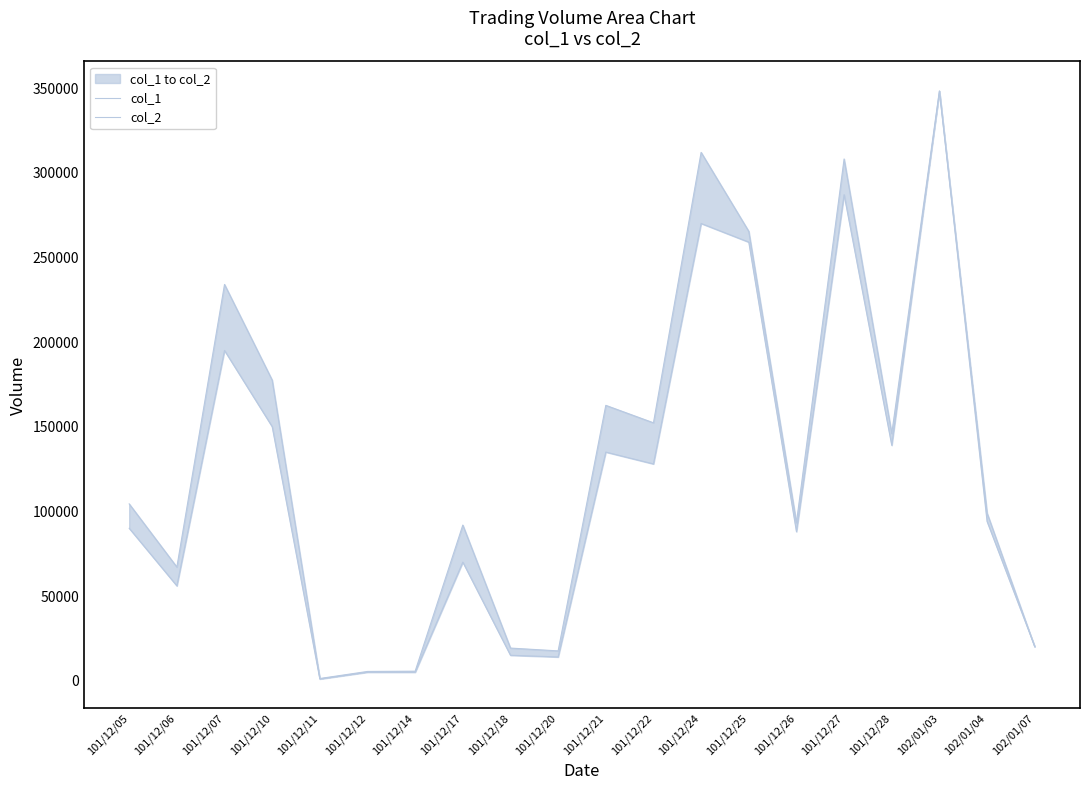

The value of col_2 at 101/12/22 is 152290. True or false?

True